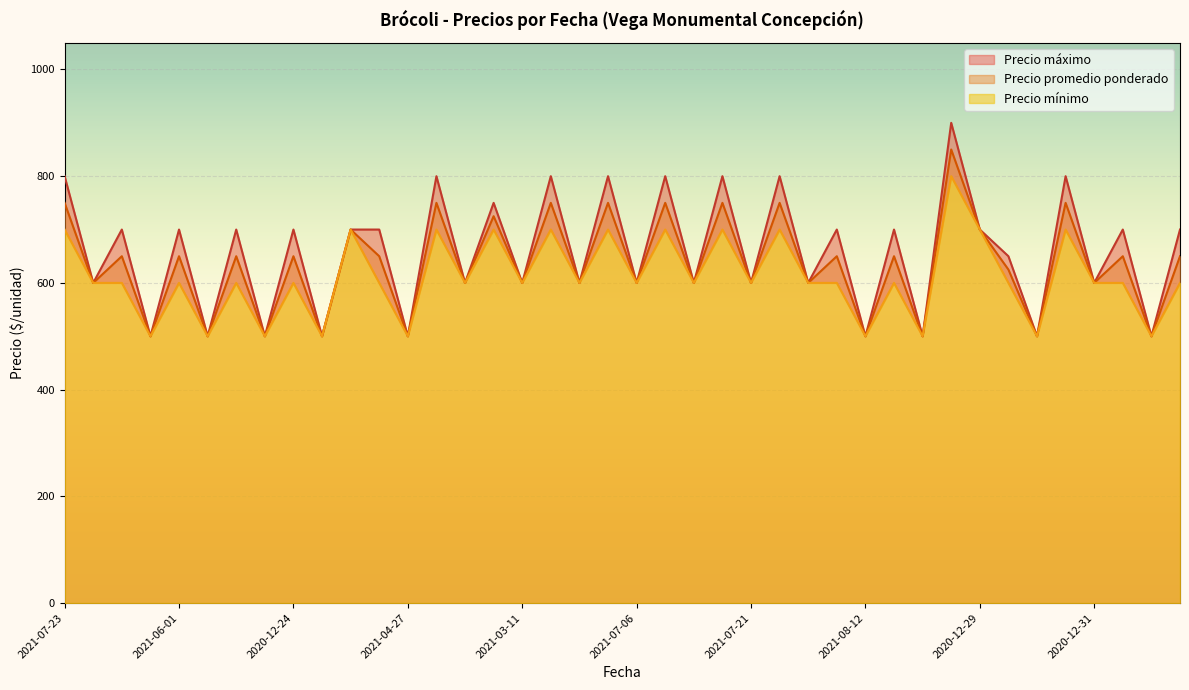

Is it true that Precio promedio ponderado equals 500 at 2021-04-27?

True